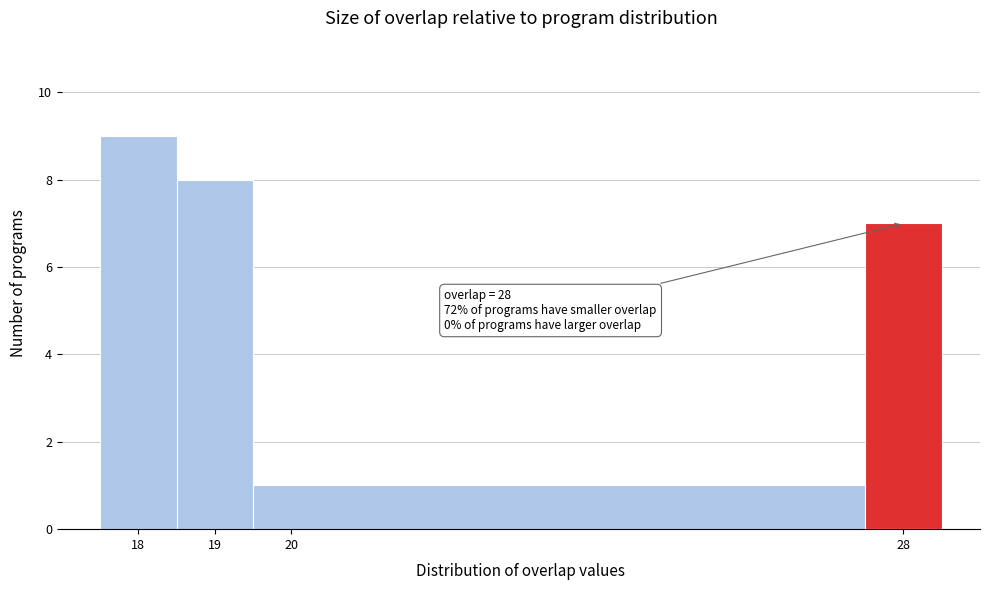

Over which range of the x-axis is the bar tallest?

17.5 to 18.5